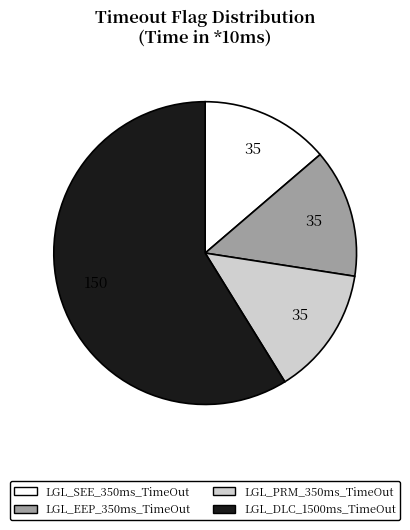

Count the number of slices in the pie.

4